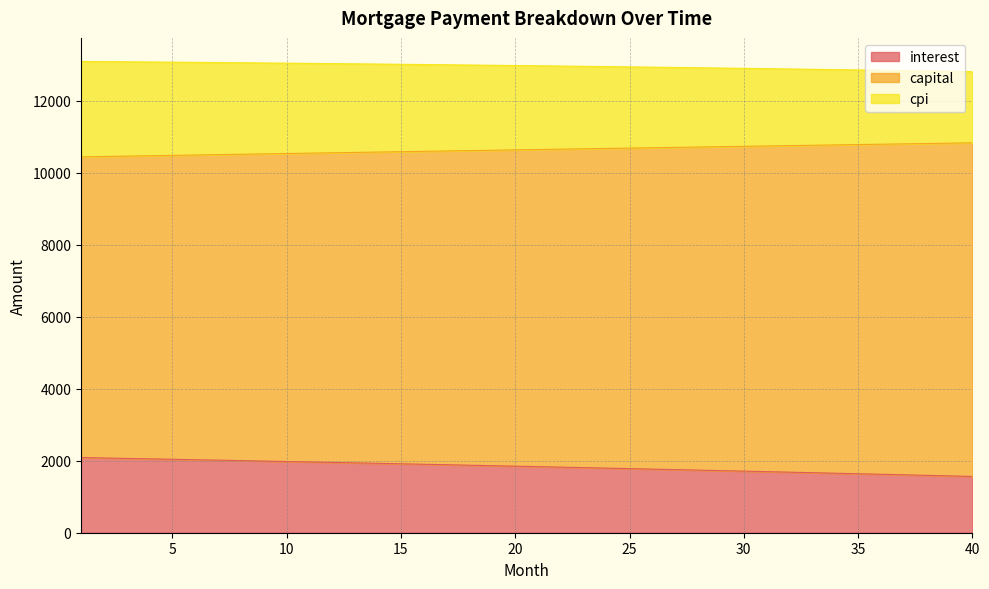

Does the chart display data point markers on the line(s)?

No